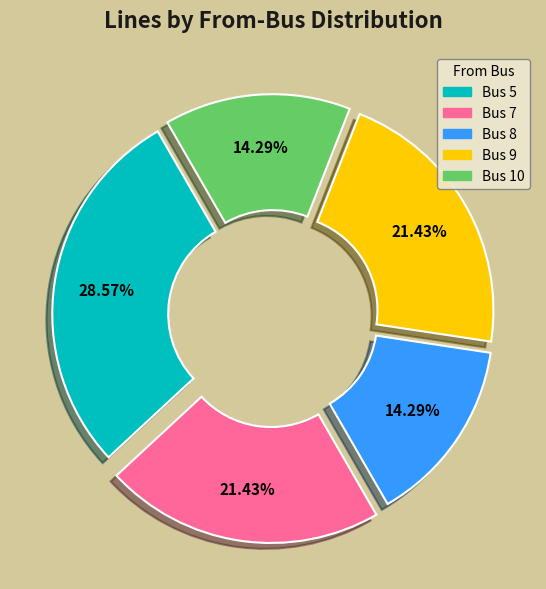

Is there a majority slice in this chart?

No